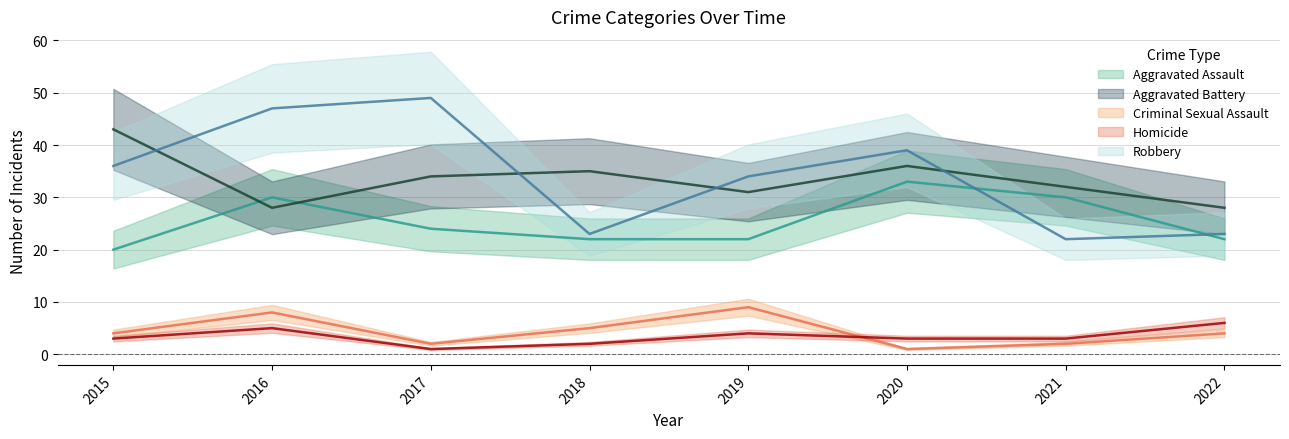

Is it true that Aggravated Assault equals 34 at 2019?

False